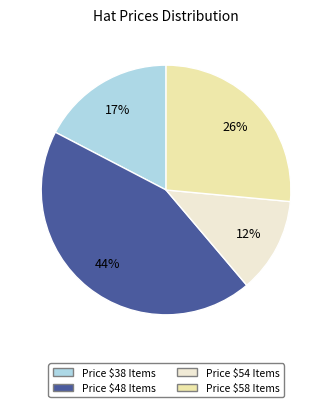

To the nearest percent, what is the difference between the largest and smallest slice percentages?

32%